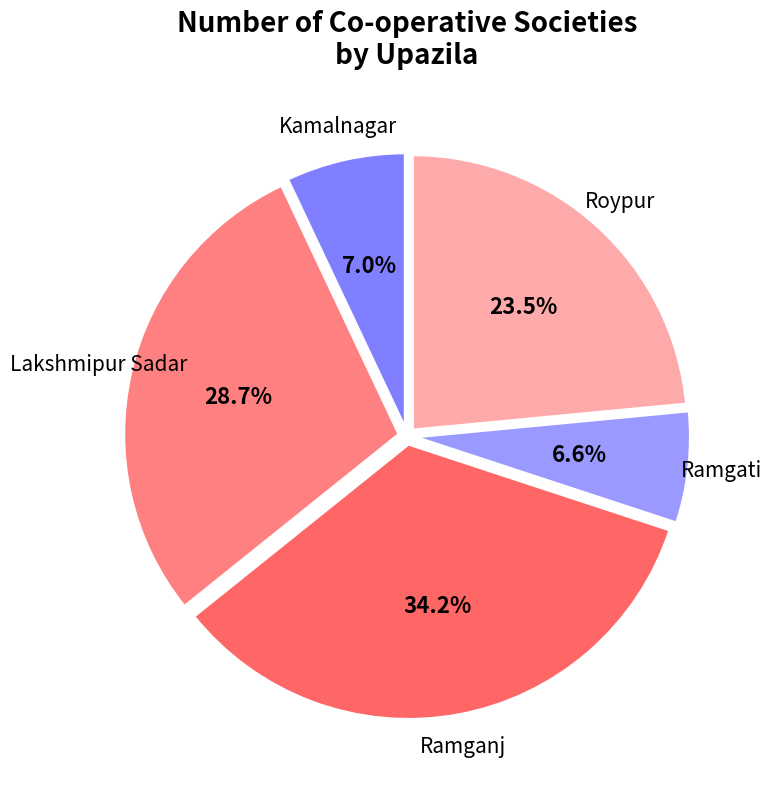

How many slices are in this pie chart?

5